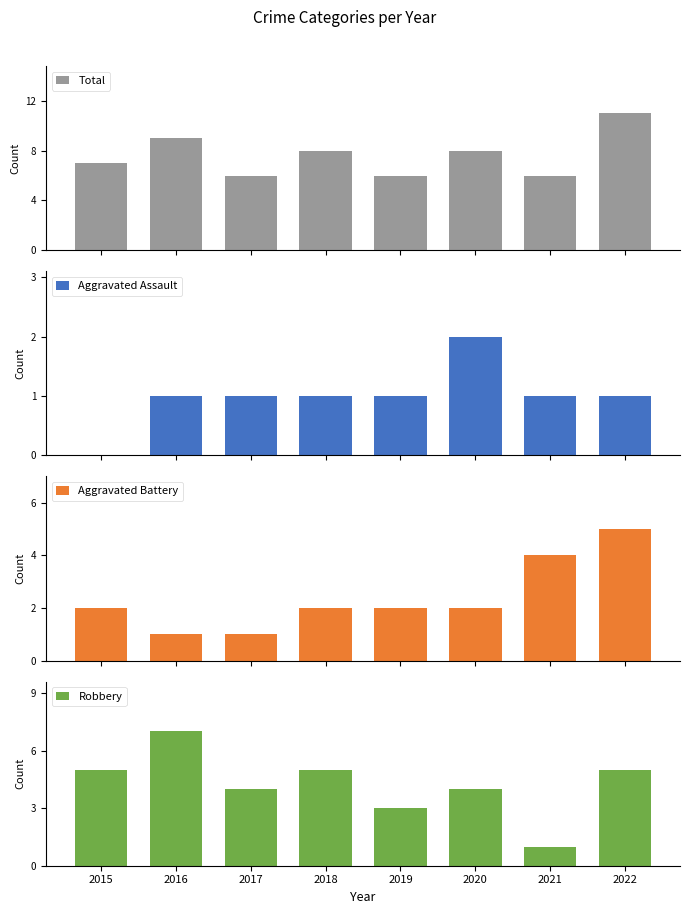

What is the difference between the second highest and minimum values in the Robbery series?

4